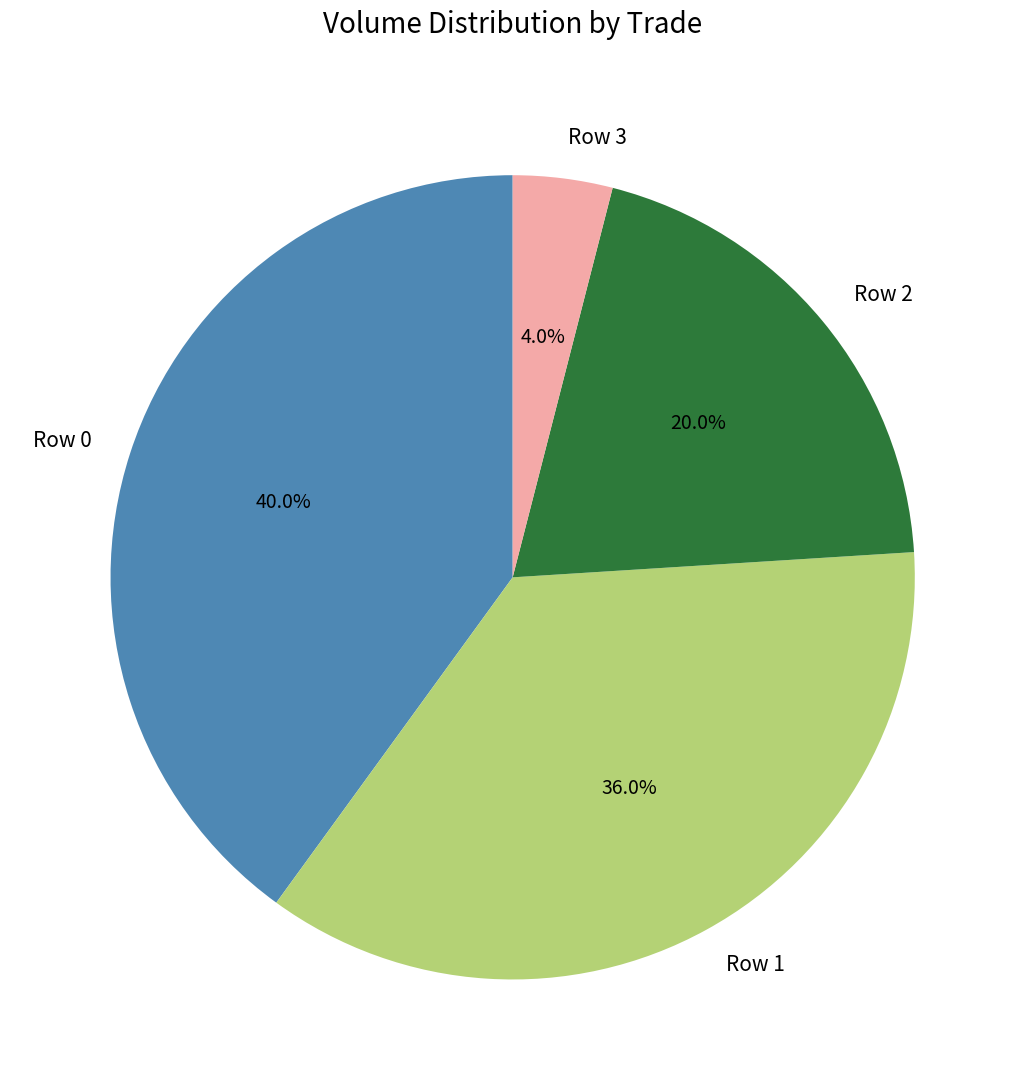

Is there any slice that represents more than half of the pie?

No